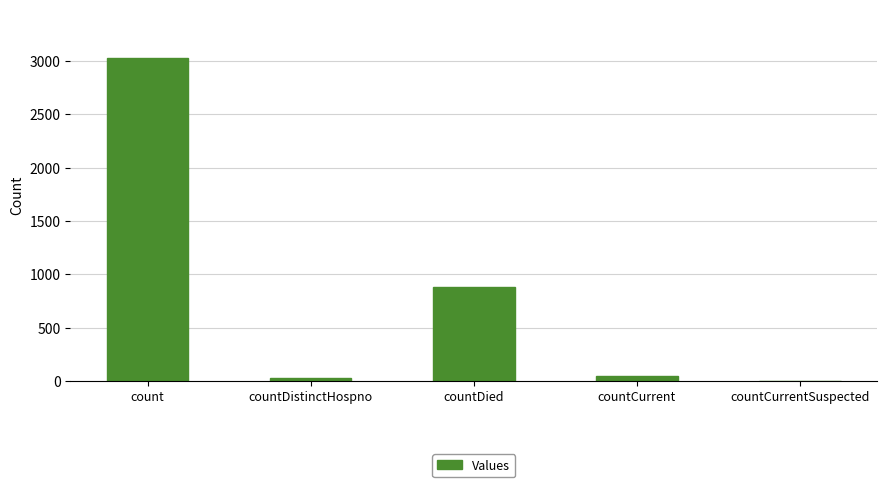

How many categories are shown in the chart?

5